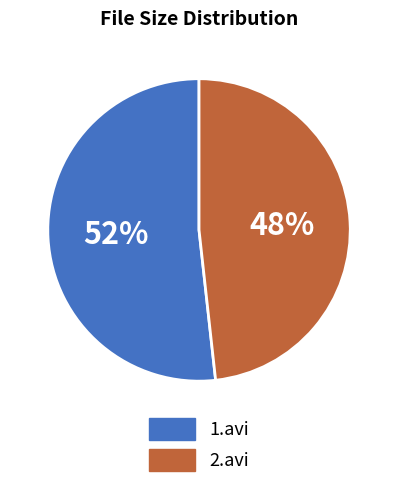

Between 2.avi and 1.avi, which is larger?

1.avi